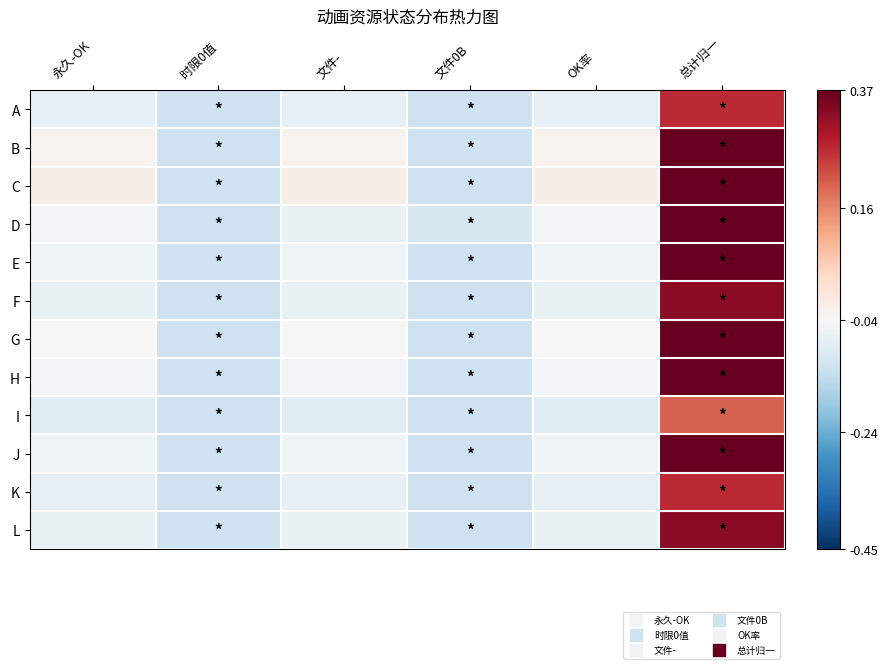

How many distinct data groups are displayed?

12